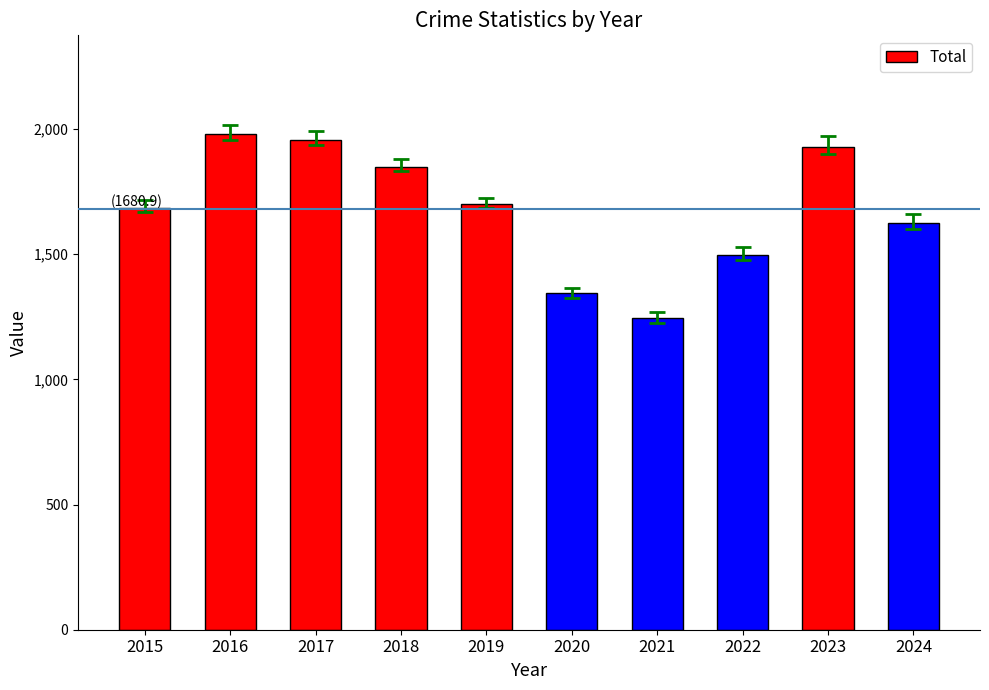

What is the change in value from 2020 to 2022?

+152